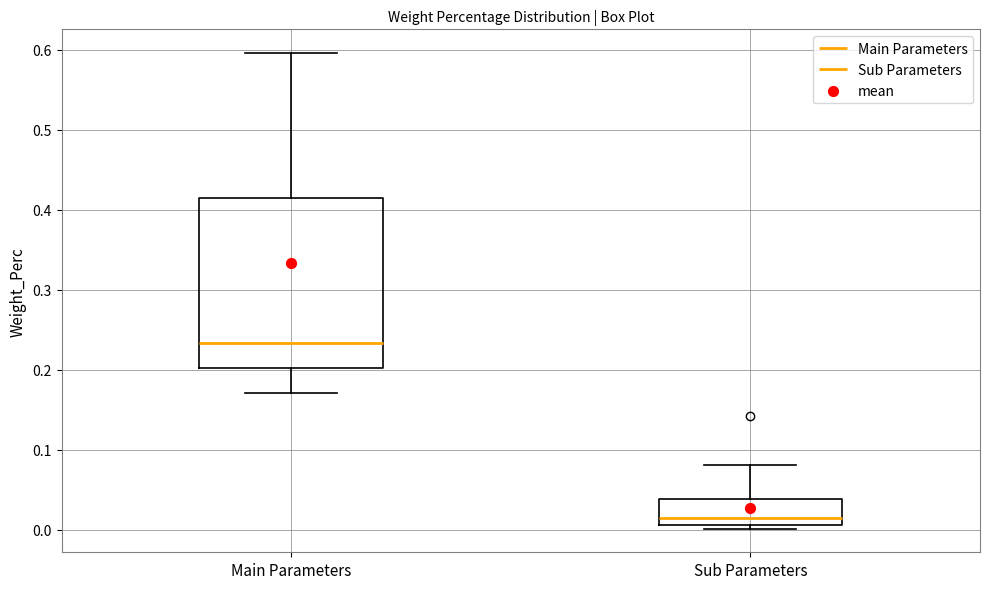

Reading left to right, transcribe this box plot: for each box, give where its median line is, the range the box spans, and where its two whiskers end, as read against the y-axis. The values are not printed on the chart, so give them approximately, as read against the axis.

Main Parameters: median 0.23, box 0.20 to 0.41, whiskers 0.17 to 0.60
Sub Parameters: median 0.01 (just above the box's lower edge), box 0.01 to 0.04, whiskers 0.00 to 0.08